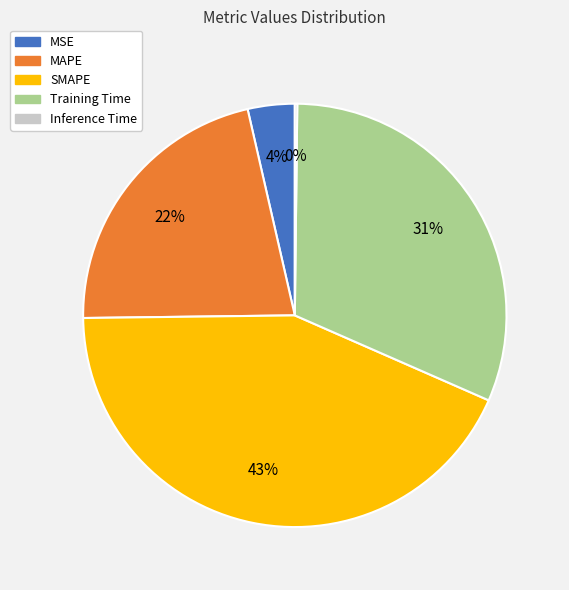

Do SMAPE and Training Time together represent more than half of the pie?

Yes